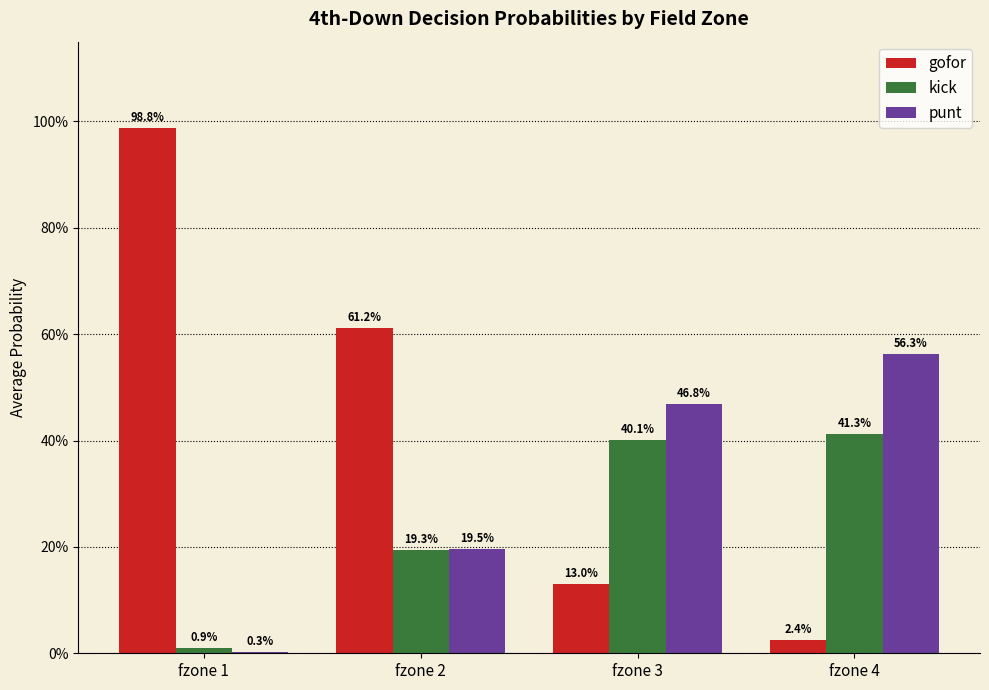

What is the value of the punt bar at the 4th from the left?

0.6